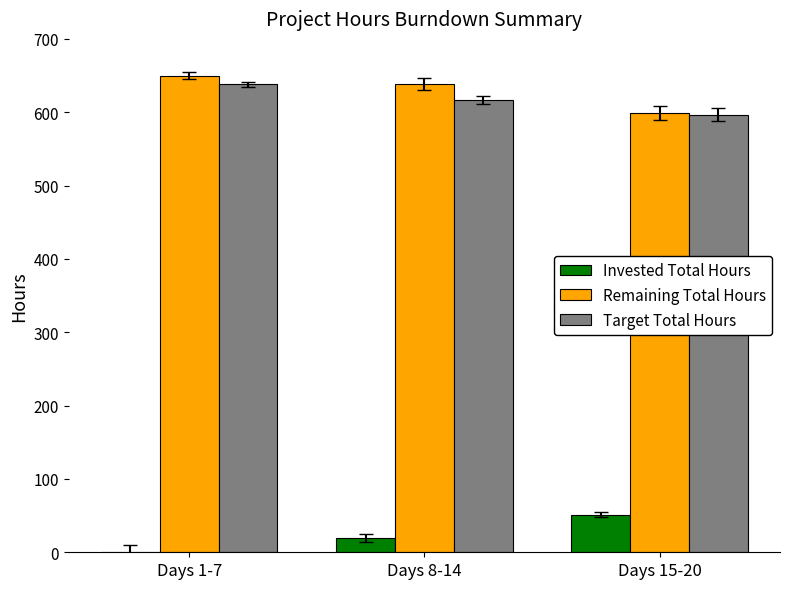

Reading left to right, transcribe all the data shown in this chart.

Invested Total Hours: Days 1-7=0.0	Days 8-14=19.5	Days 15-20=51.5
Remaining Total Hours: Days 1-7=650.0	Days 8-14=638.0	Days 15-20=599.0
Target Total Hours: Days 1-7=637.9	Days 8-14=616.6	Days 15-20=596.8